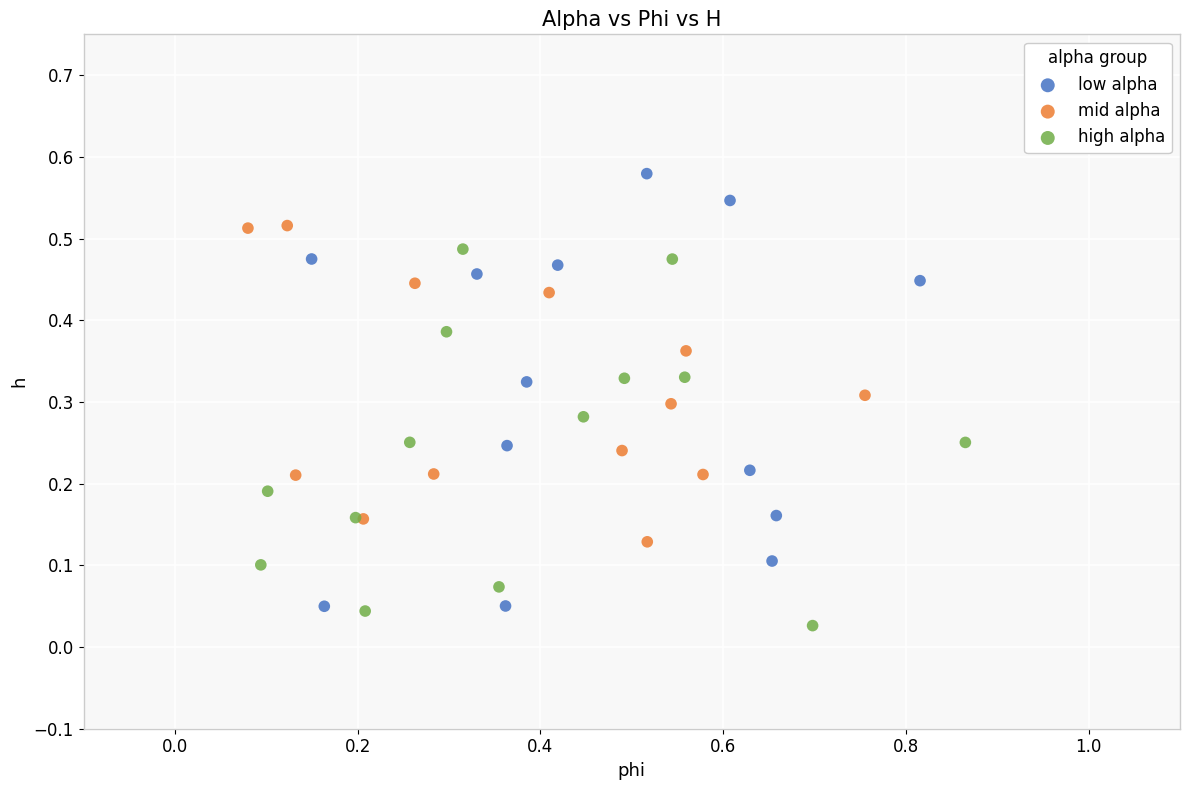

Which series reaches the minimum Y coordinate?

high alpha